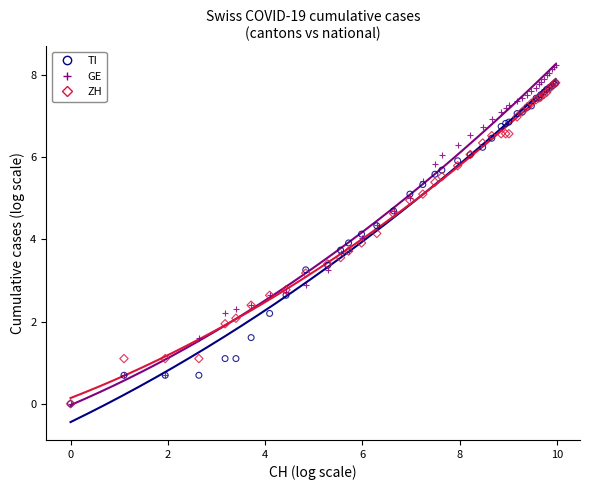

Which series contains the highest Y value?

GE